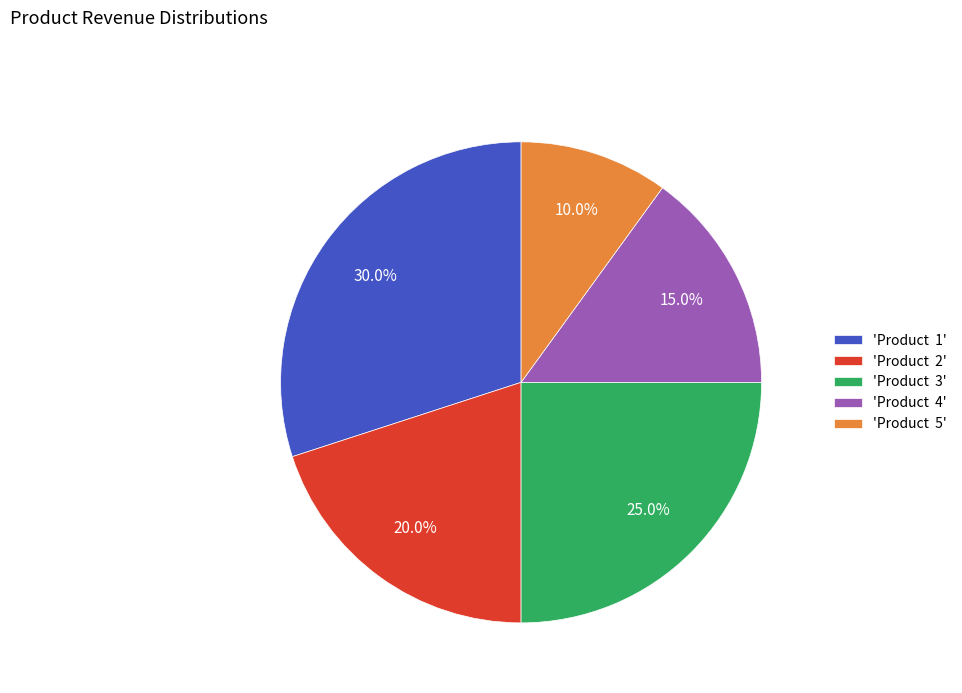

Is the sum of 'Product 1' and 'Product 3' greater than half?

Yes